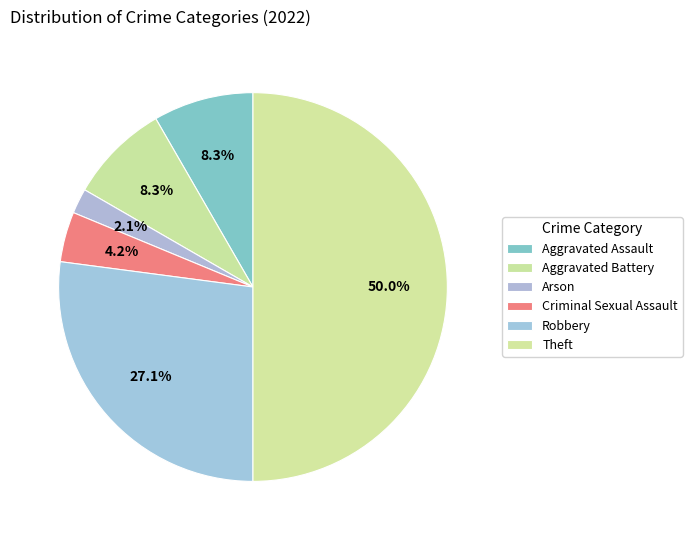

How many slices are in this pie chart?

6